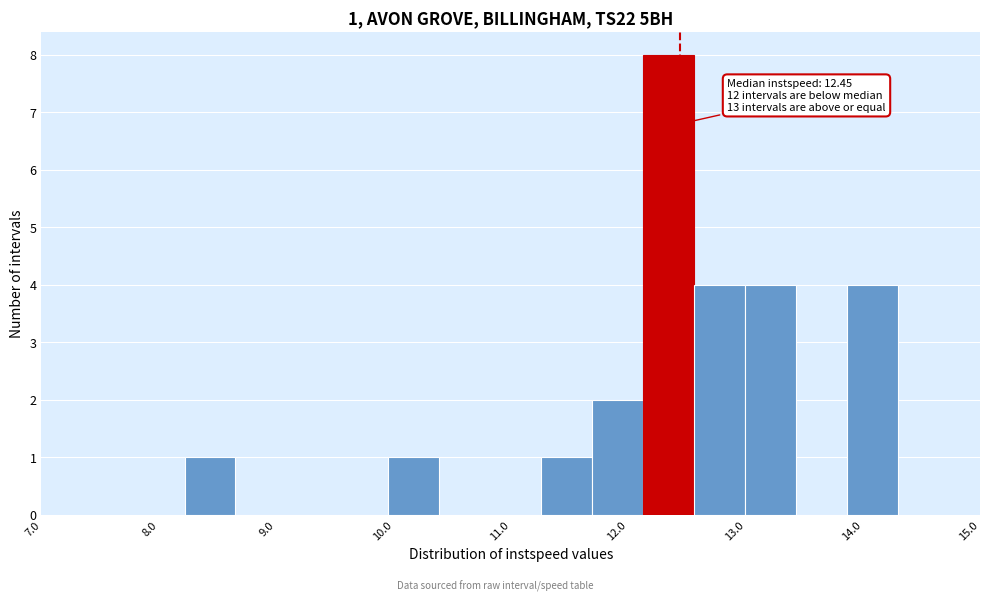

Which range on the x-axis has the tallest bar?

12.1 to 12.6